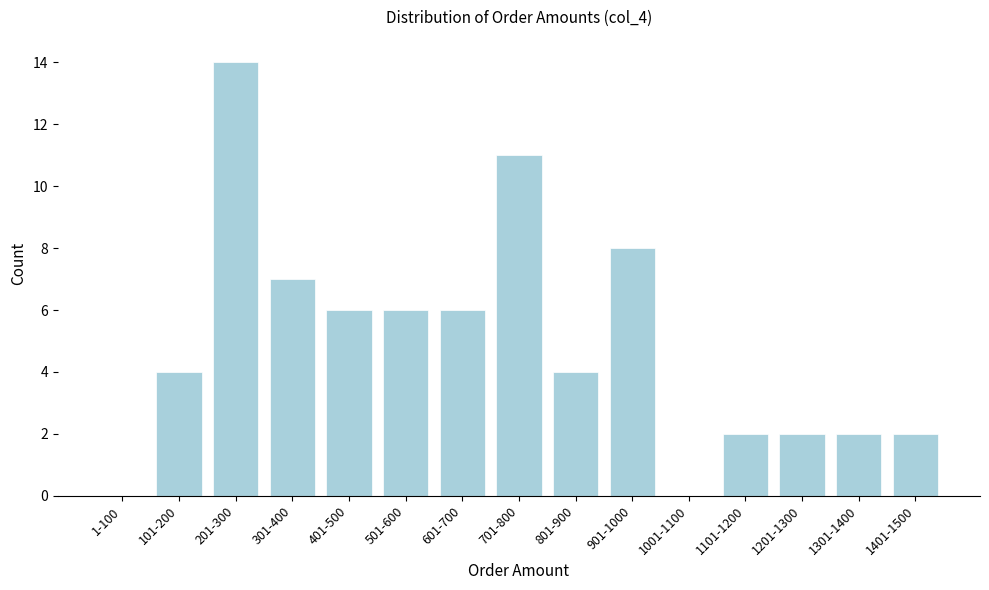

Reading left to right, what are all the values shown in this chart?

1-100=0	101-200=4	201-300=14	301-400=7	401-500=6	501-600=6	601-700=6	701-800=11	801-900=4	901-1000=8	1001-1100=0	1101-1200=2	1201-1300=2	1301-1400=2	1401-1500=2